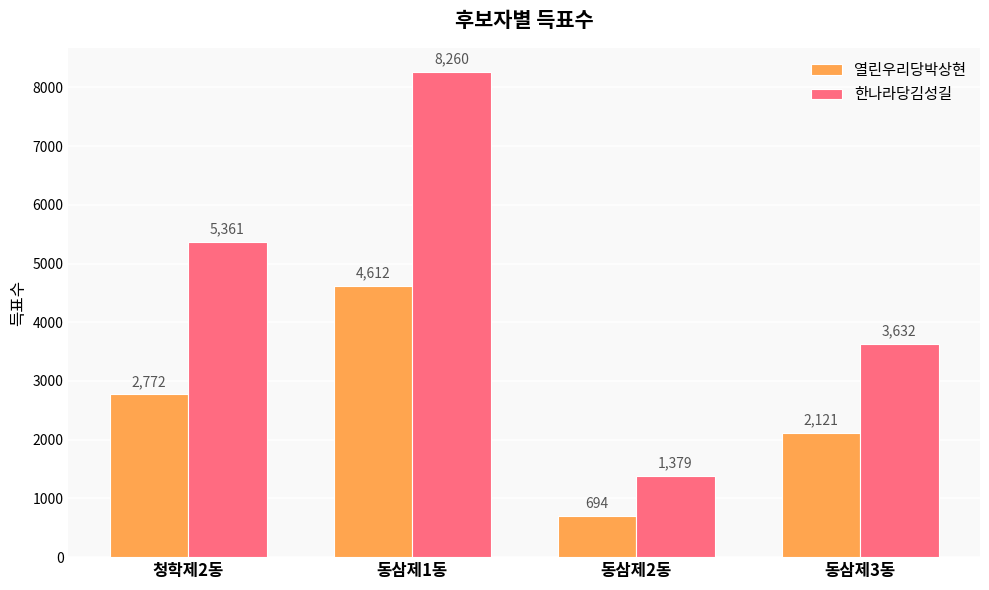

Reading right to left, what are all the values shown in this chart?

열린우리당박상현: 동삼제3동=2121	동삼제2동=694	동삼제1동=4612	청학제2동=2772
한나라당김성길: 동삼제3동=3632	동삼제2동=1379	동삼제1동=8260	청학제2동=5361